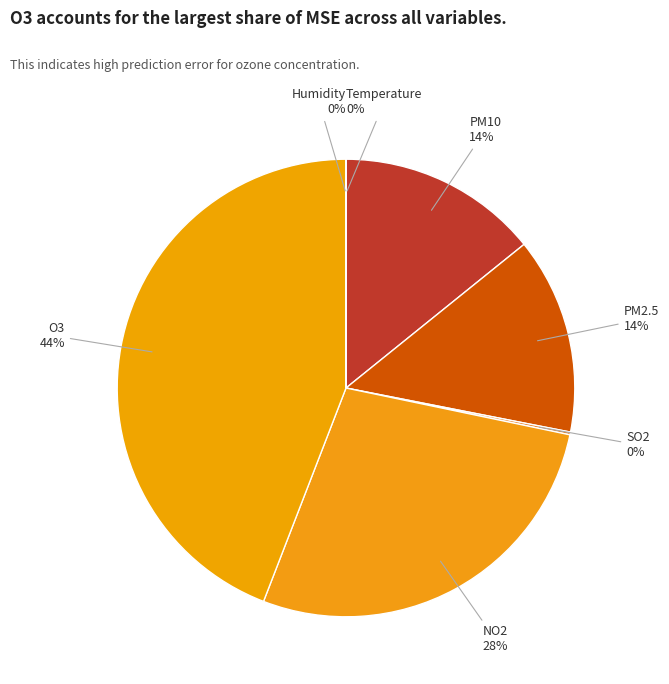

The NO2 slice represents 28% of the pie. True or false?

True